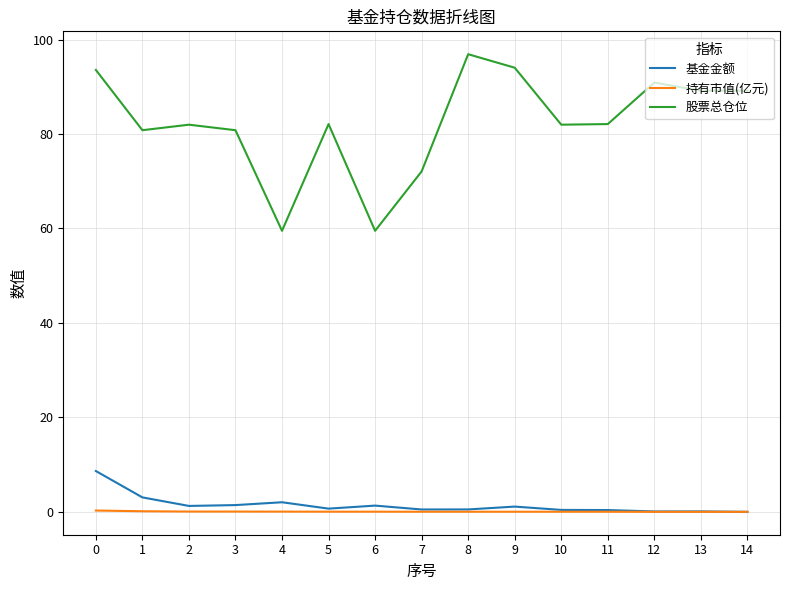

True or false: 股票总仓位 and 基金金额 intersect in this chart.

False